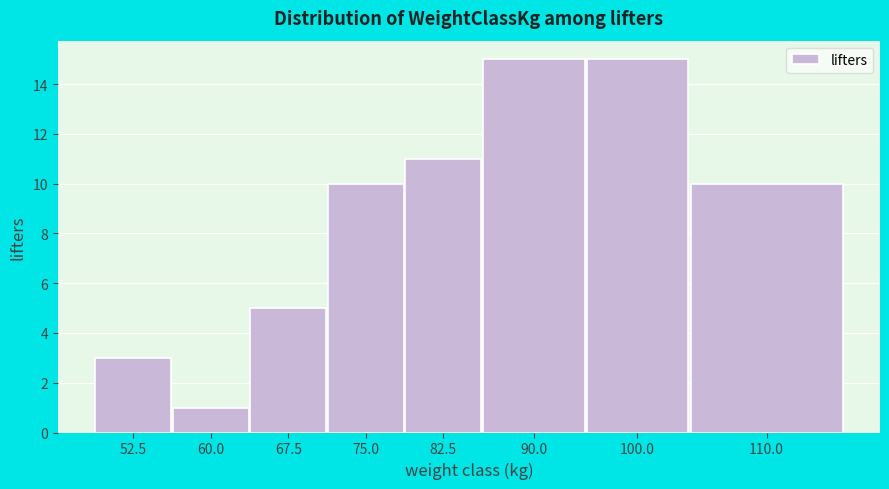

Reading right to left, list all the values displayed in this chart.

110.0=10	100.0=15	90.0=15	82.5=11	75.0=10	67.5=5	60.0=1	52.5=3